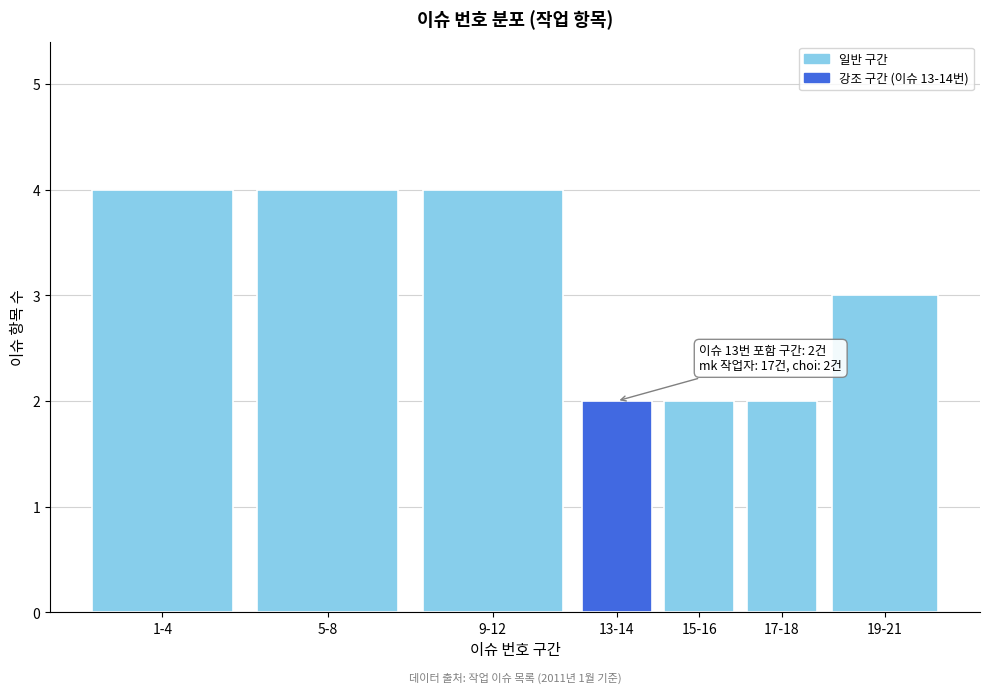

Reading left to right, what are all the values shown in this chart?

4	4	4	2	2	2	3